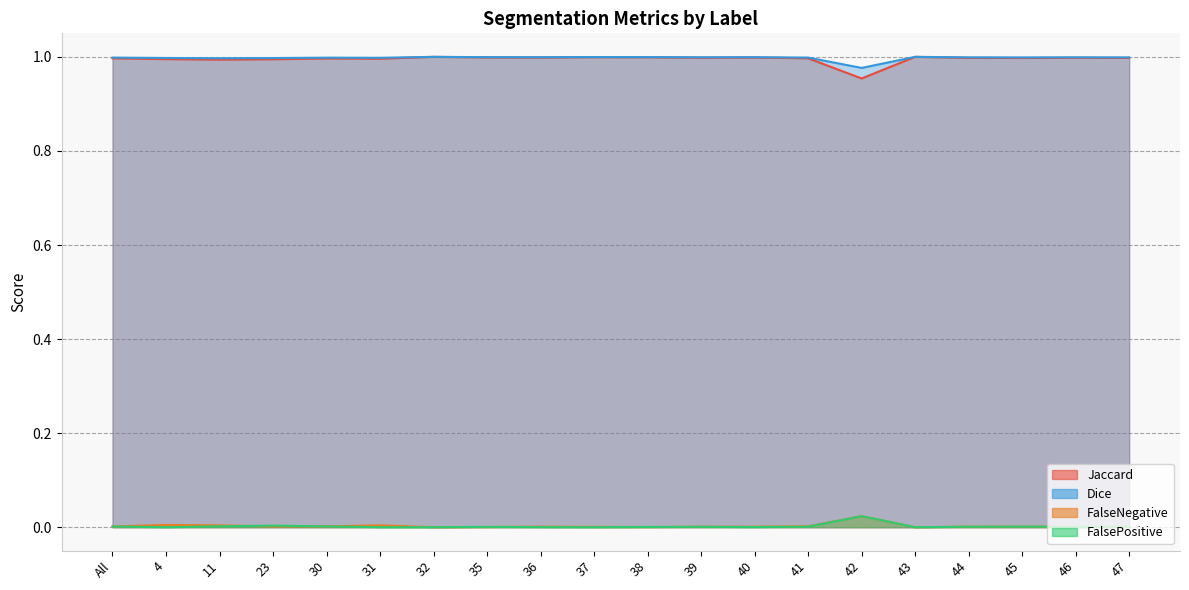

How many values in the FalseNegative series exceed 0?

18